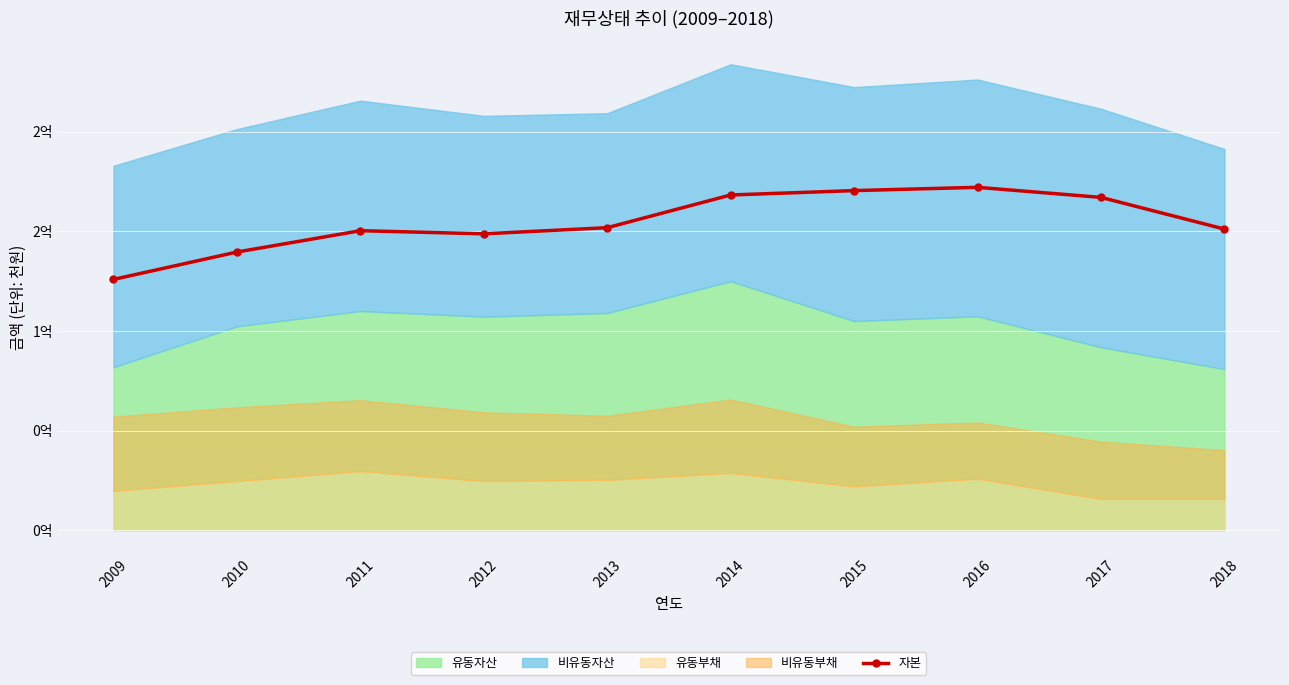

The chart shows a value of 251616669 at 2013. True or false?

False